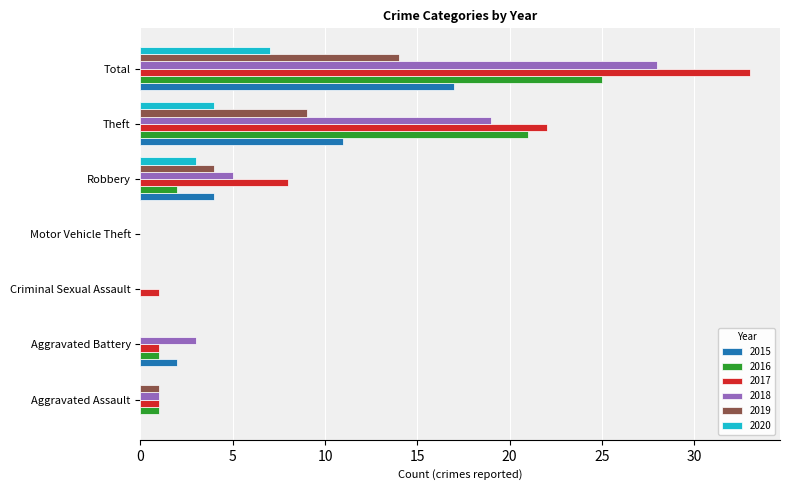

What is the sum of all 2020 values?

14